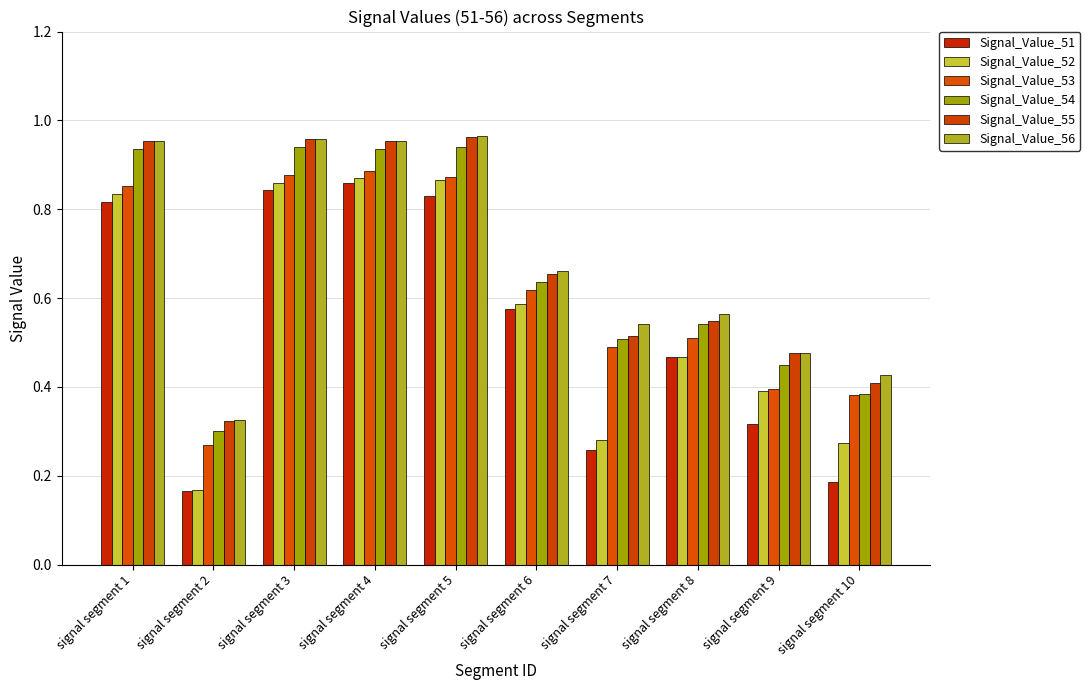

What is the sum of all Signal_Value_51 values?

5.3